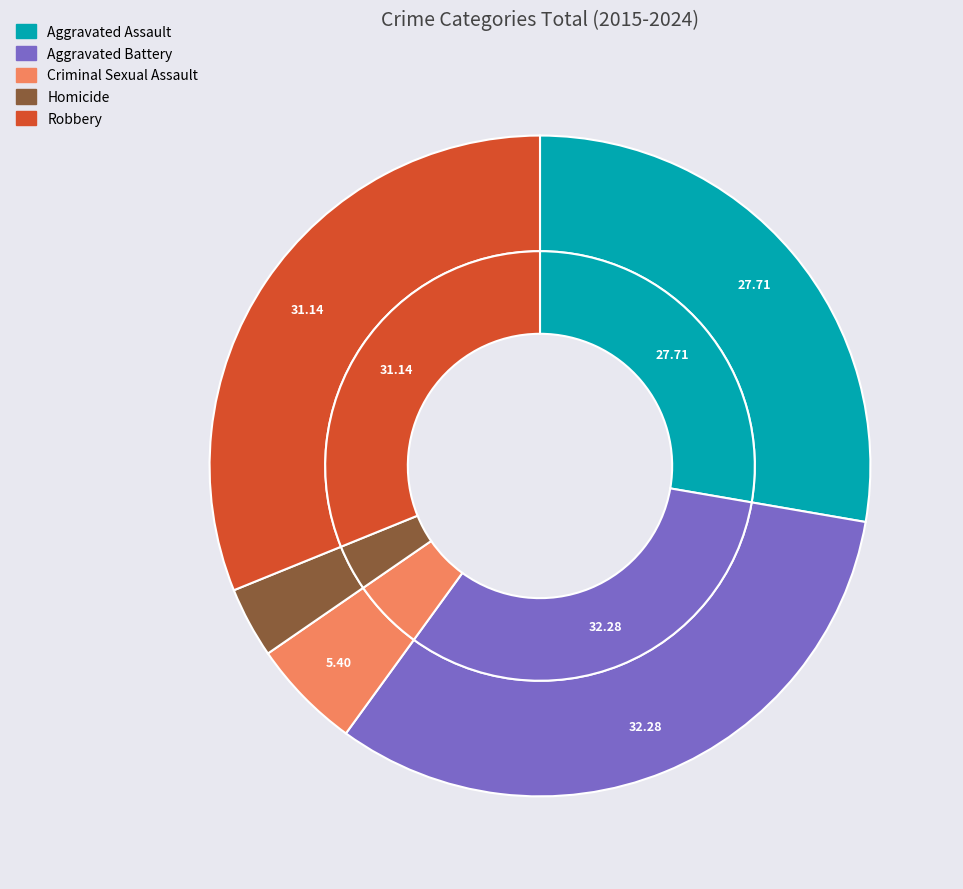

How many slices are in this pie chart?

10